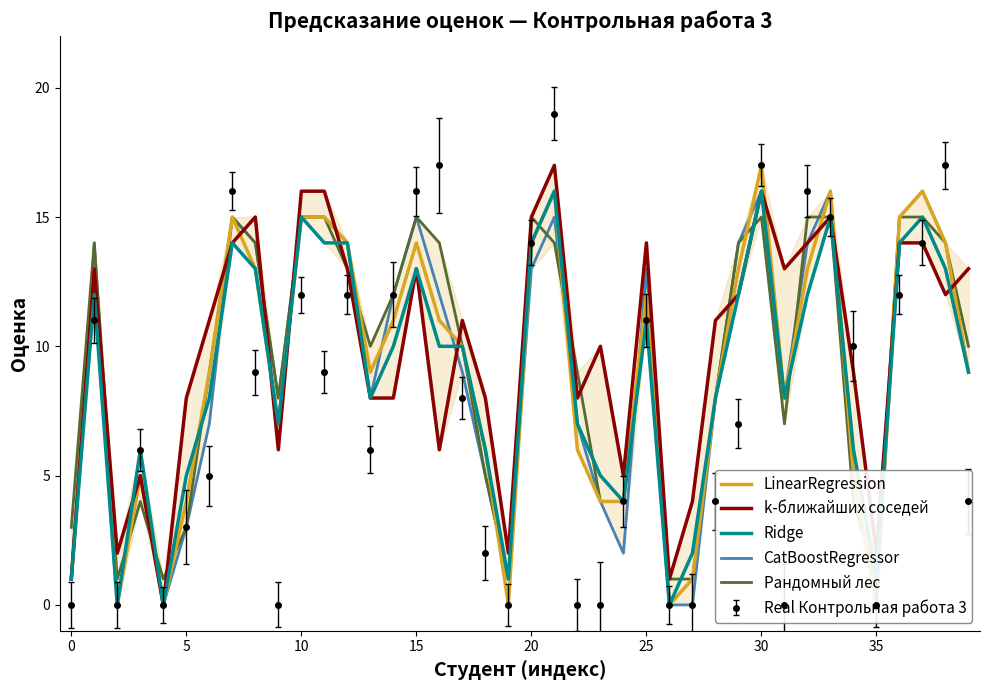

True or false: k-ближайших соседей has a value of 13 at 15.

True